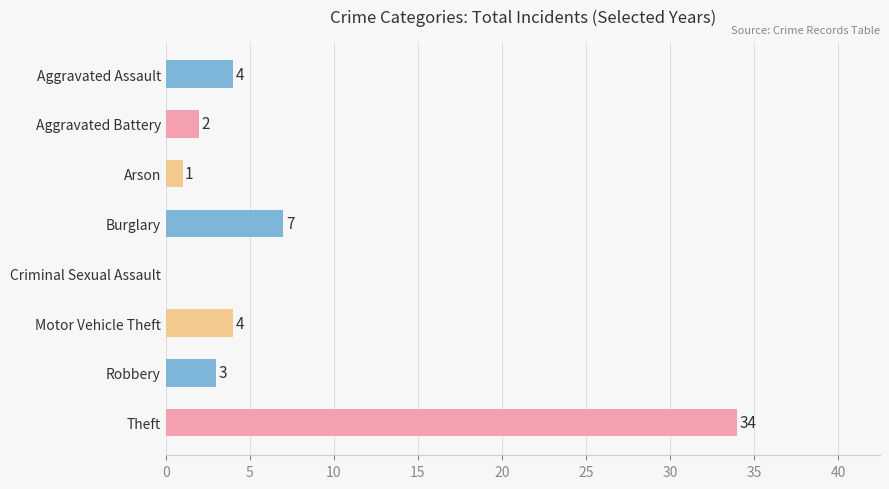

At which label is the value closest to 17?

Burglary